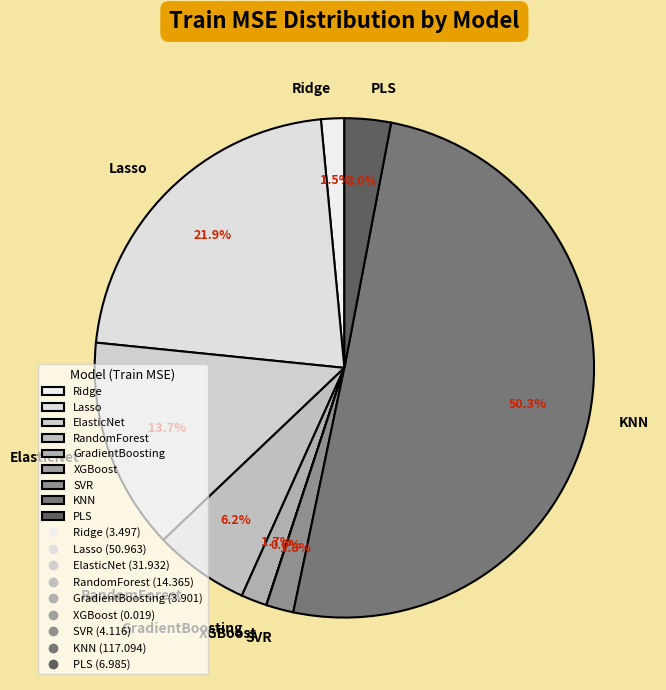

Between Lasso and ElasticNet, which is larger?

Lasso